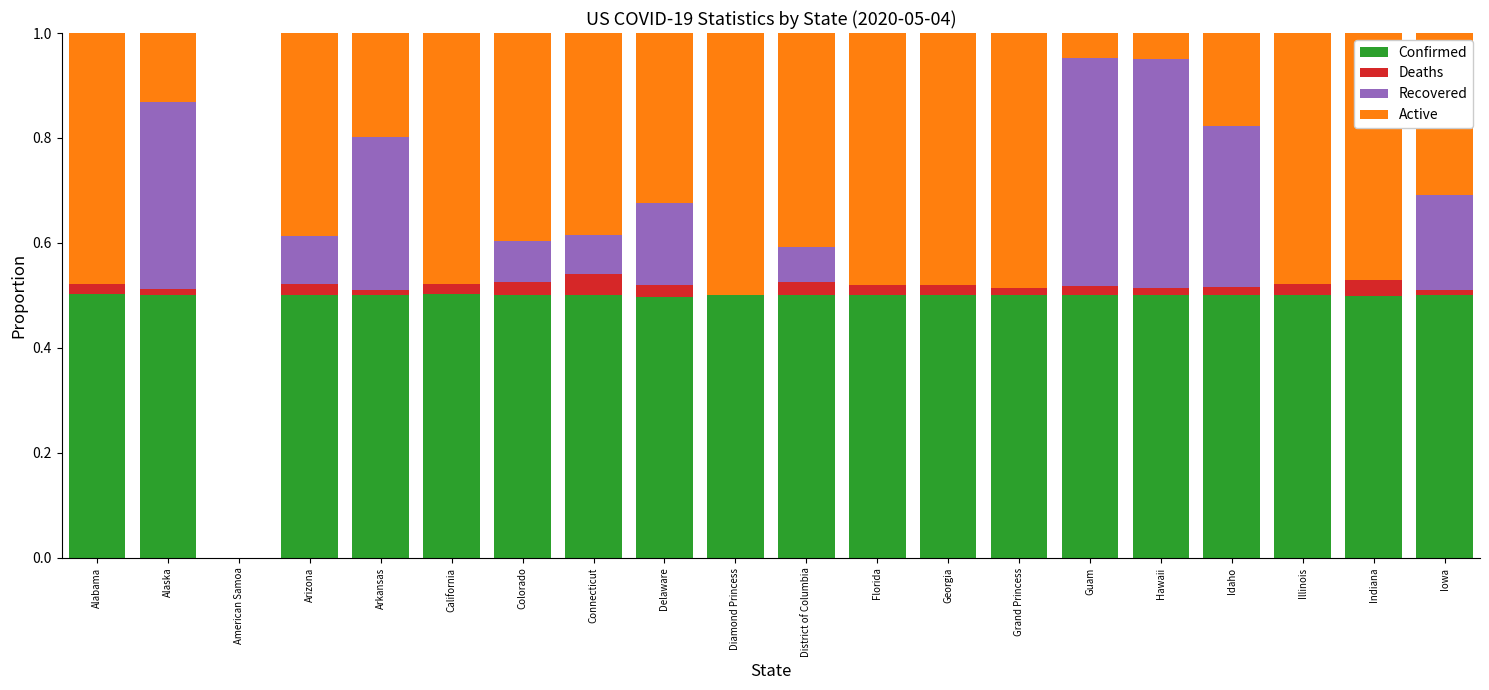

What is the total value across all series at Diamond Princess?

1.0